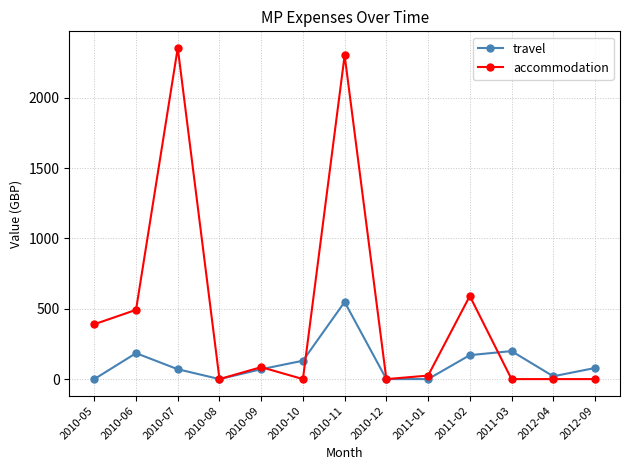

What is the average value of the accommodation series?

480.0